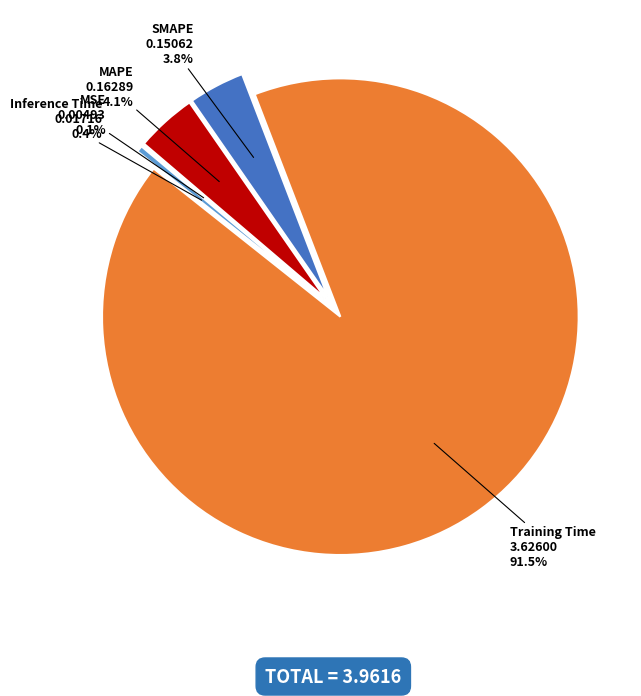

The Inference Time slice represents 12% of the pie. True or false?

False